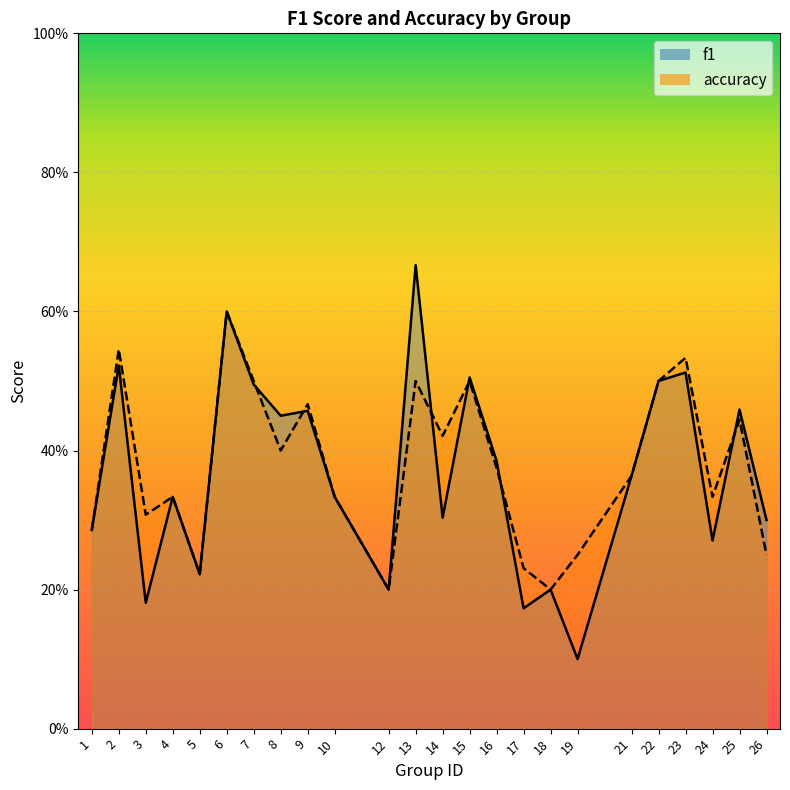

Rank the series by their average value, from highest to lowest.

accuracy, f1